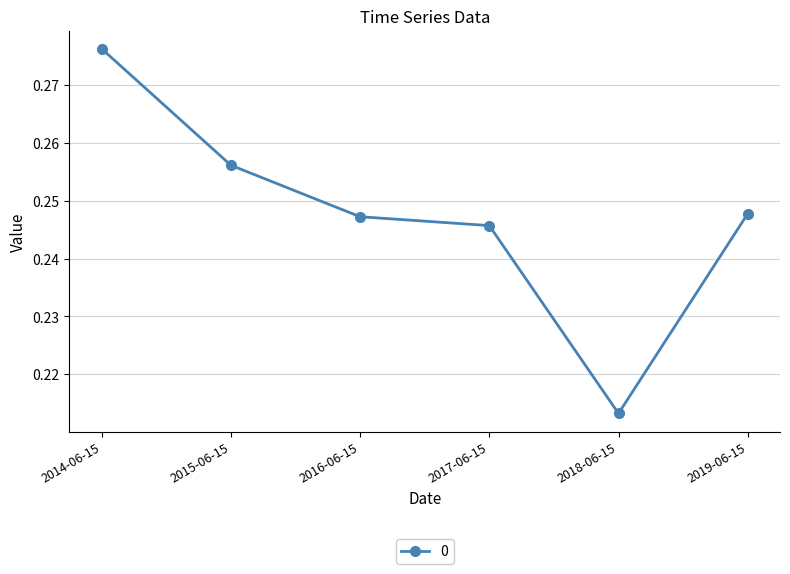

The chart shows a value of 0.4 at 2019-06-15. True or false?

False